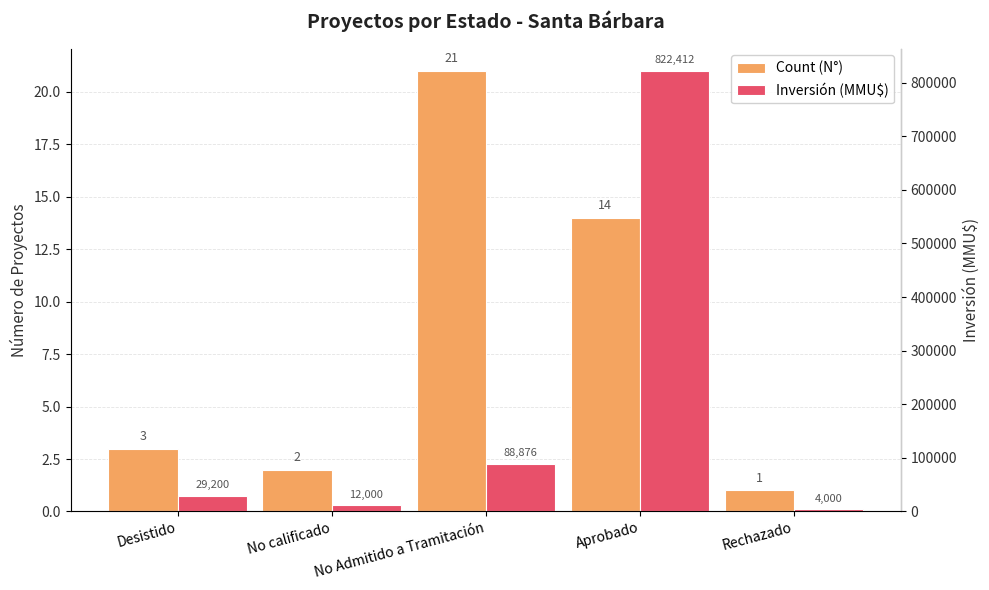

How many values in the Count (N°) series exceed 3?

2